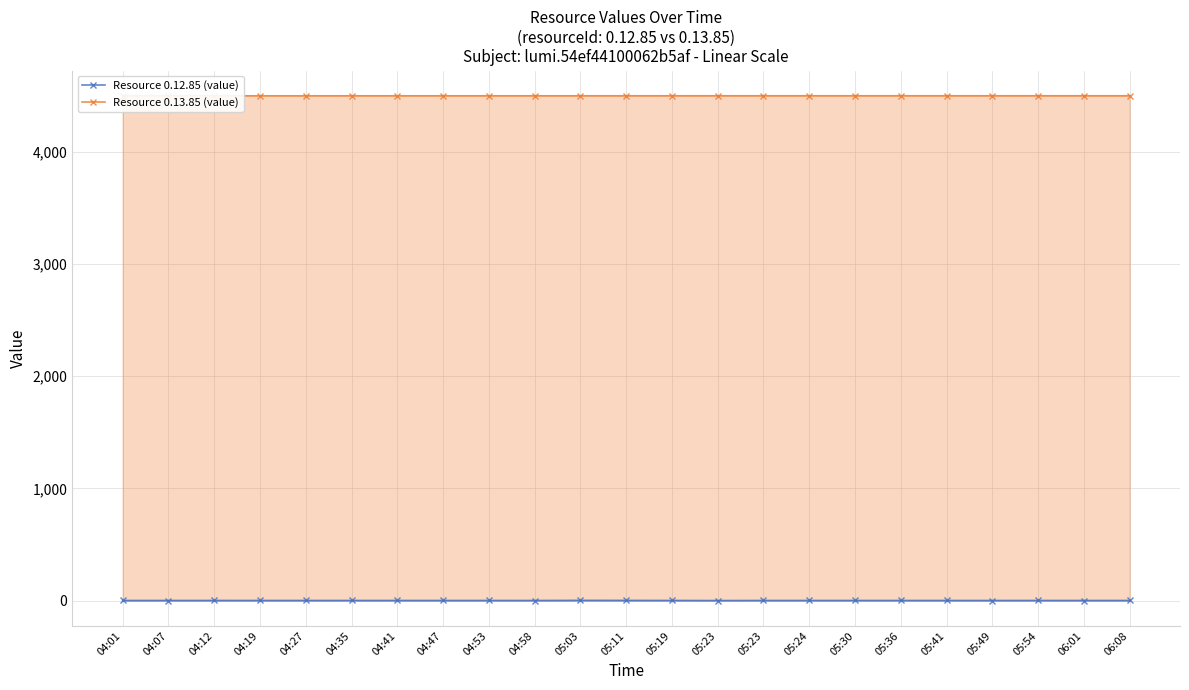

Reading left to right, what are all the values shown in this chart?

Resource 0.12.85 (value): 04:01=0.6	04:07=0.5	04:12=0.8	04:19=0.7	04:27=0.6	04:35=0.8	04:41=0.6	04:47=0.7	04:53=0.6	04:58=0.5	05:03=1.6	05:11=1.2	05:19=0.7	05:23=0.0	05:23=0.6	05:24=0.6	05:30=0.6	05:36=0.6	05:41=0.6	05:49=0.5	05:54=0.7	06:01=0.5	06:08=0.6
Resource 0.13.85 (value): 04:01=4497.9	04:07=4497.9	04:12=4497.9	04:19=4497.9	04:27=4497.9	04:35=4497.9	04:41=4498.0	04:47=4498.0	04:53=4498.0	04:58=4498.0	05:03=4498.0	05:11=4498.1	05:19=4498.1	05:23=4498.2	05:23=4498.2	05:24=4498.2	05:30=4498.2	05:36=4498.2	05:41=4498.2	05:49=4498.2	05:54=4498.2	06:01=4498.2	06:08=4498.2